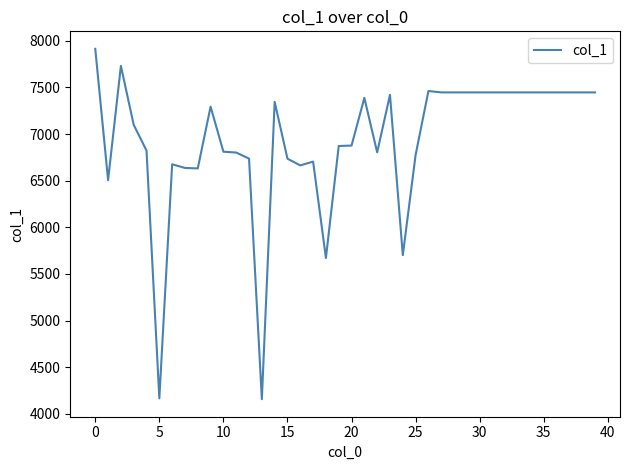

What is the greatest value displayed?

7914